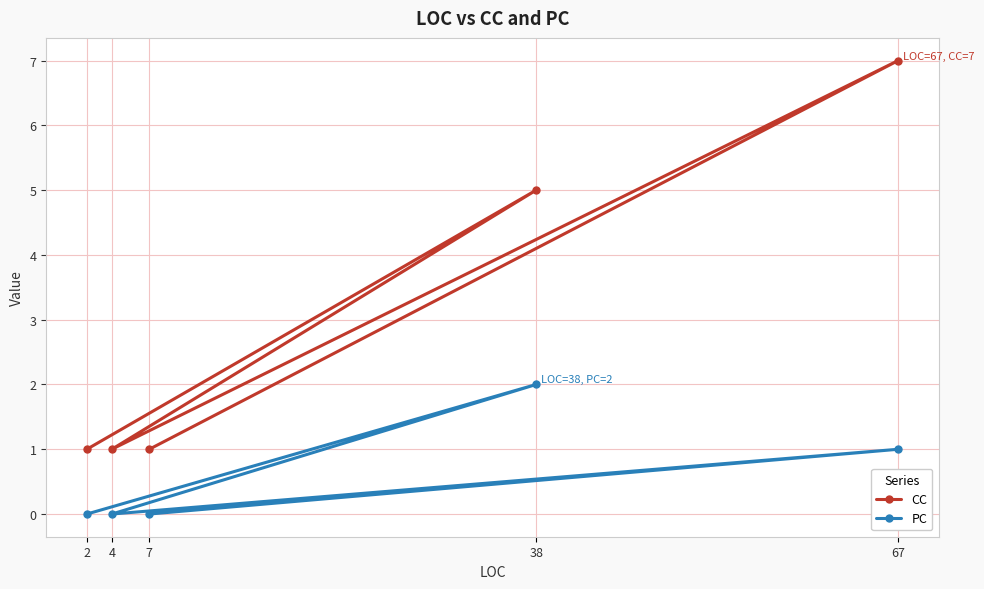

Reading left to right, list all the values displayed in this chart.

CC: 2=1	4=1	7=1	38=5	67=7
PC: 2=0	4=0	7=0	38=2	67=1